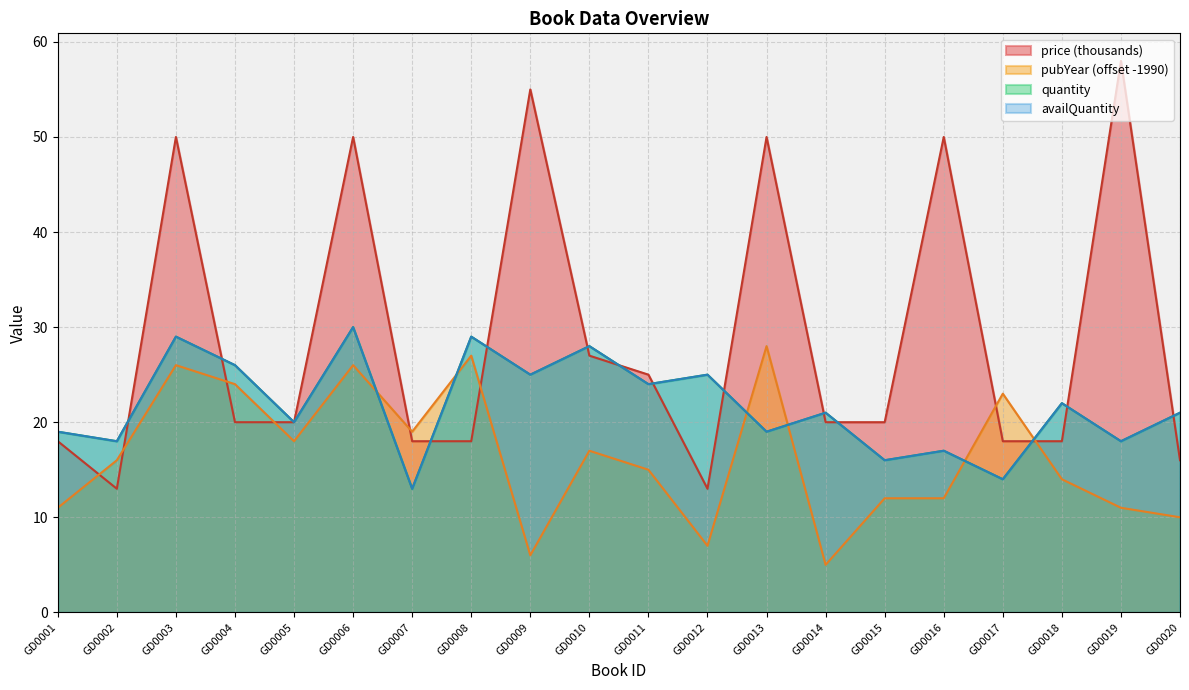

Which series has the largest total across all categories?

price